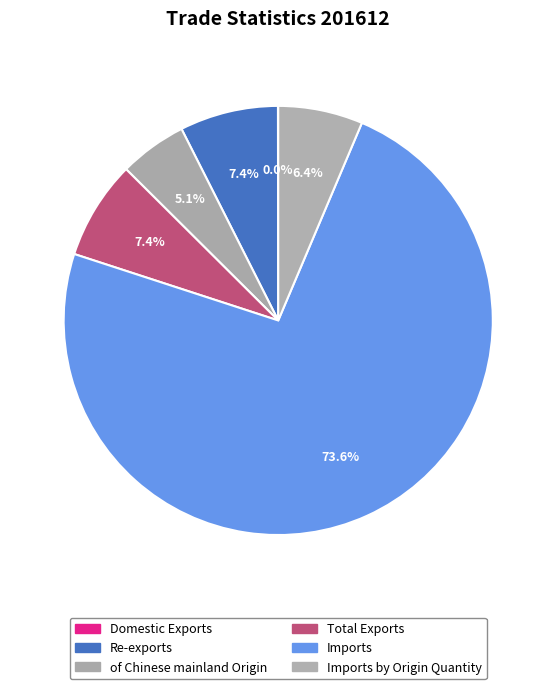

To the nearest percent, what portion does of Chinese mainland Origin represent?

5%